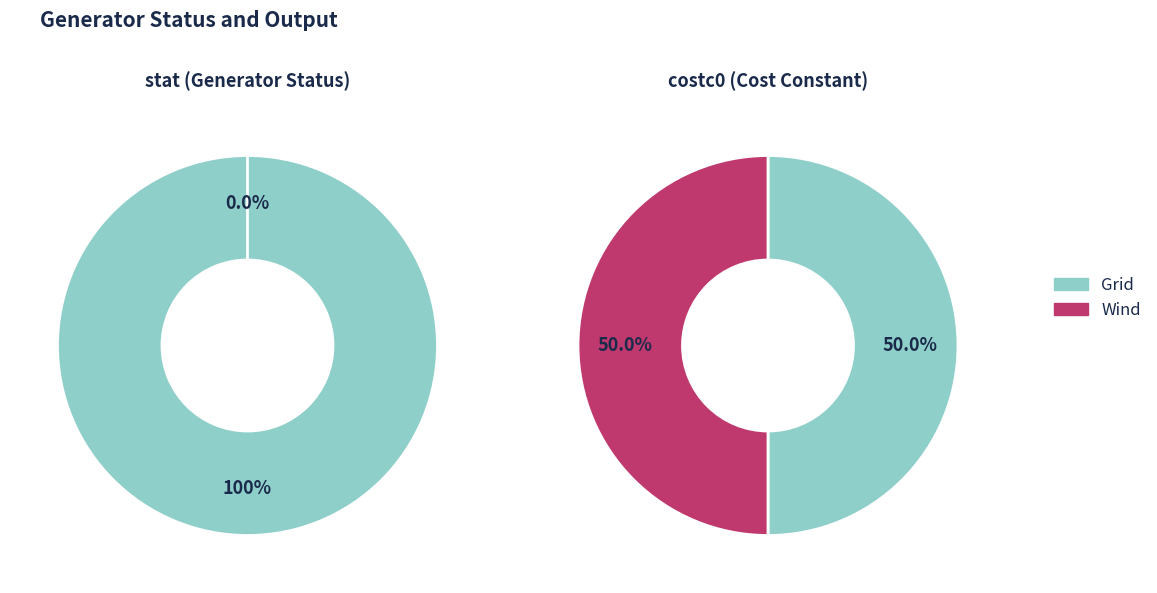

Which series has the largest range (max minus min)?

stat